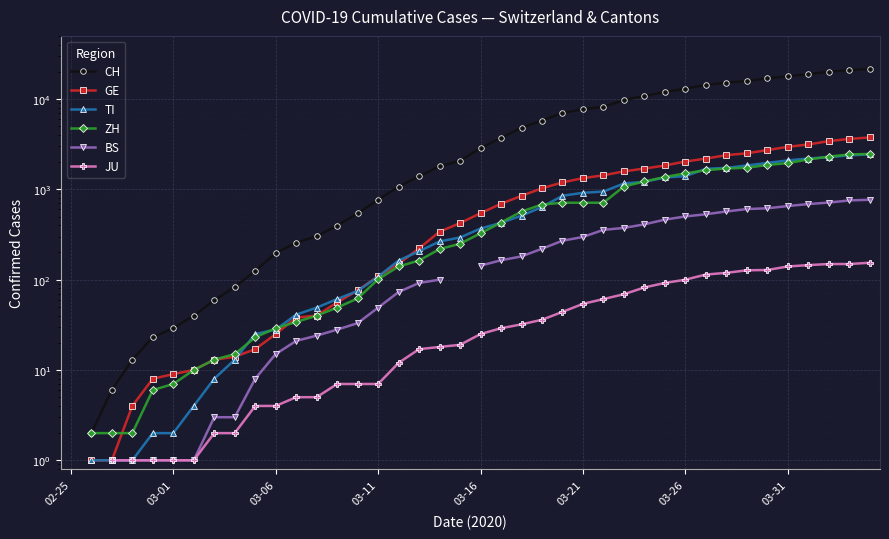

What is the total value across all series at 38?

30299.0